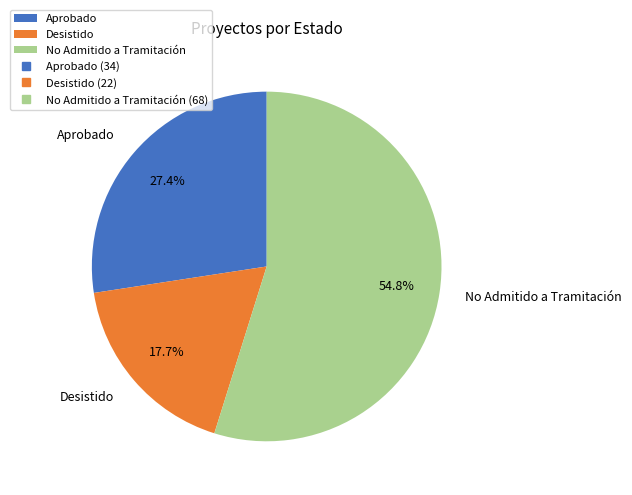

How many slices are in this pie chart?

3